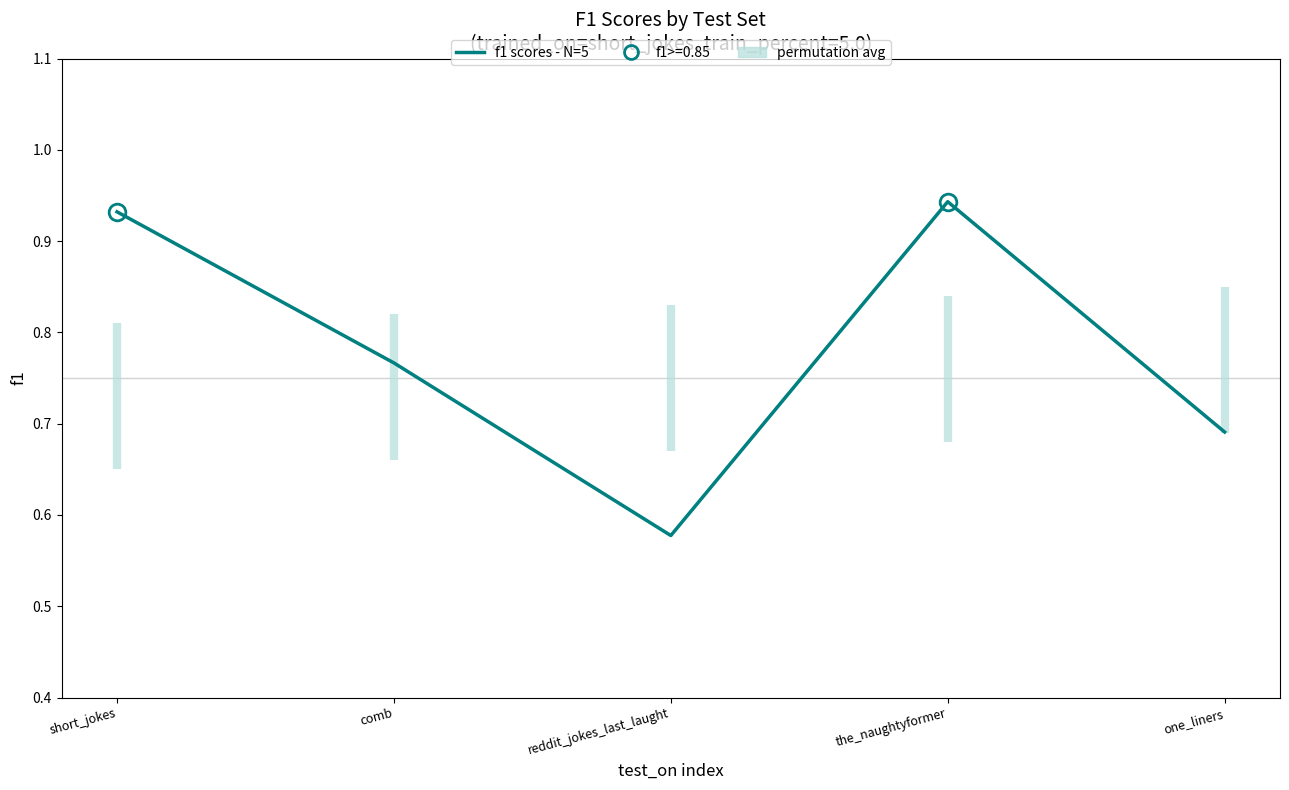

At which category does the data reach its first local peak?

the_naughtyformer